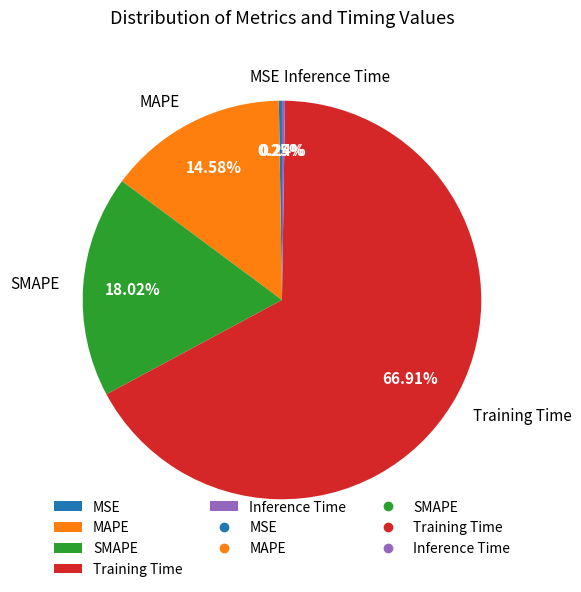

Is the sum of Training Time and MAPE greater than half?

Yes